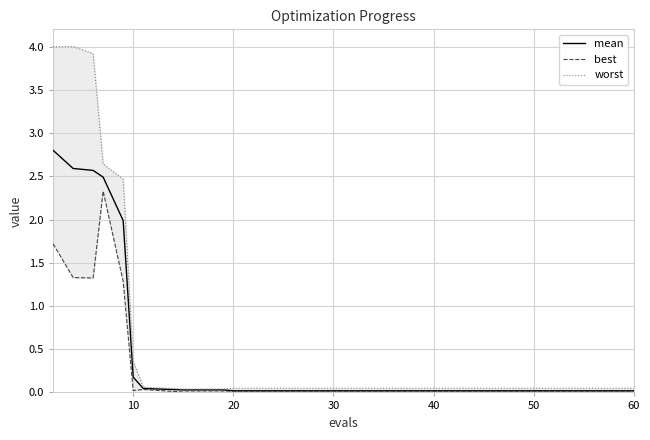

Does the chart have visible grid lines?

Yes